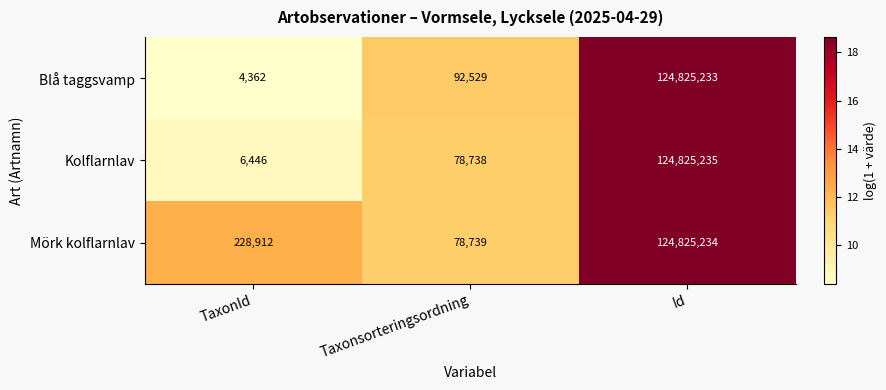

What is the minimum value shown in the chart?

4362